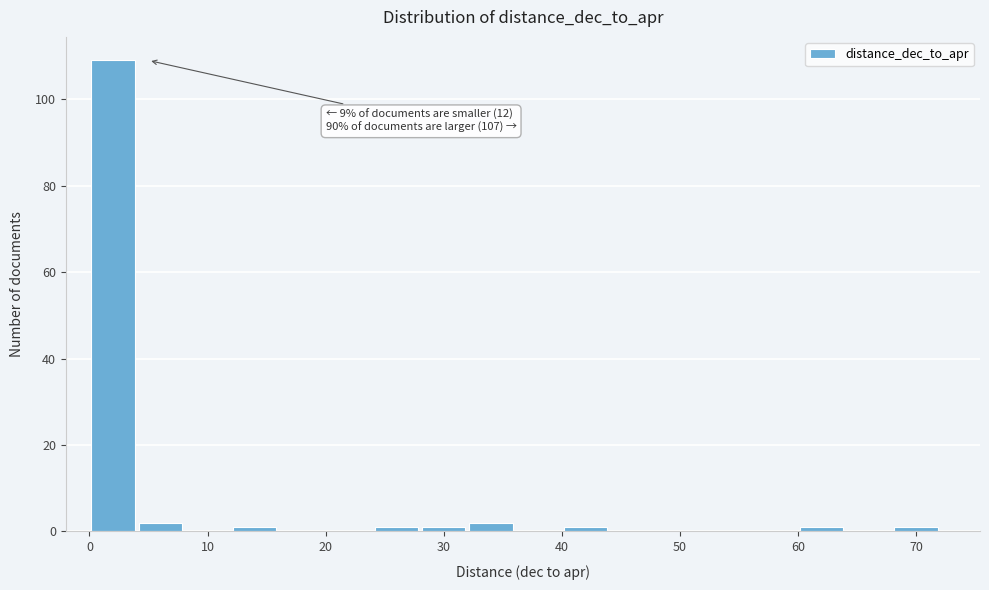

Over which range of the x-axis is the bar tallest?

0 to 4